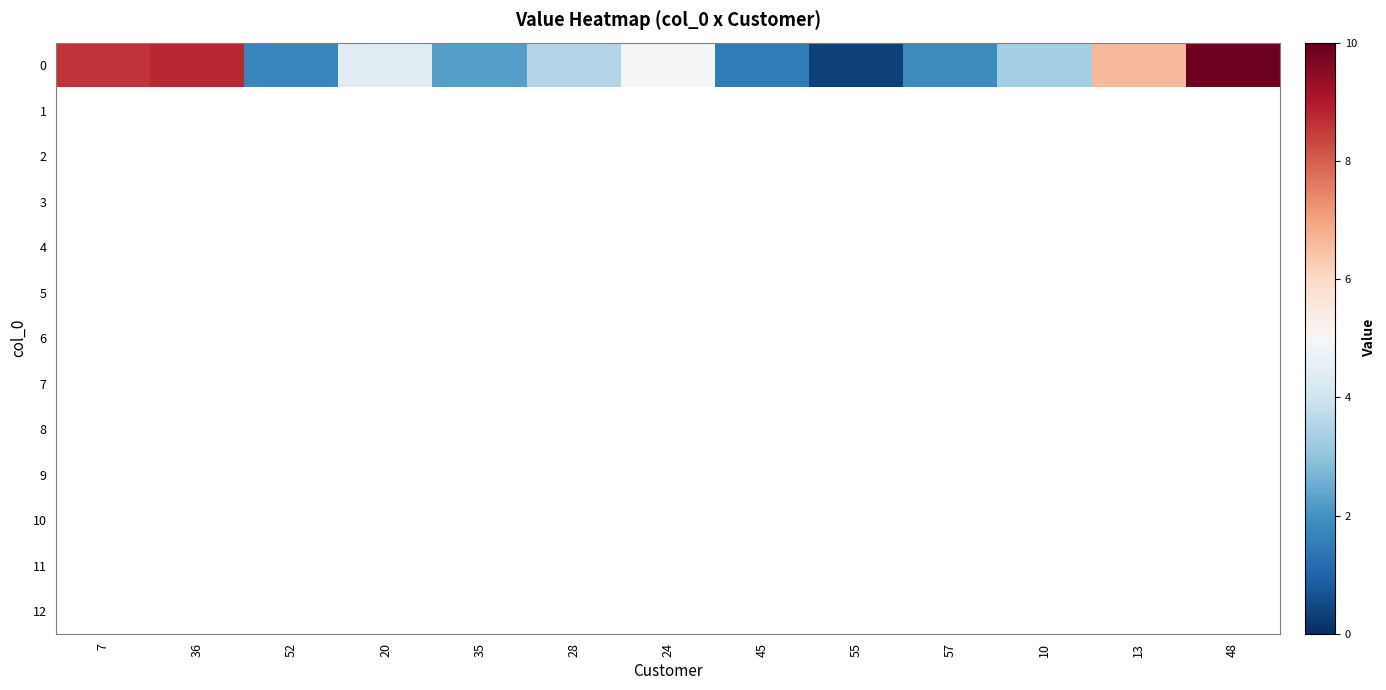

At how many categories does at least one series exceed 1?

12